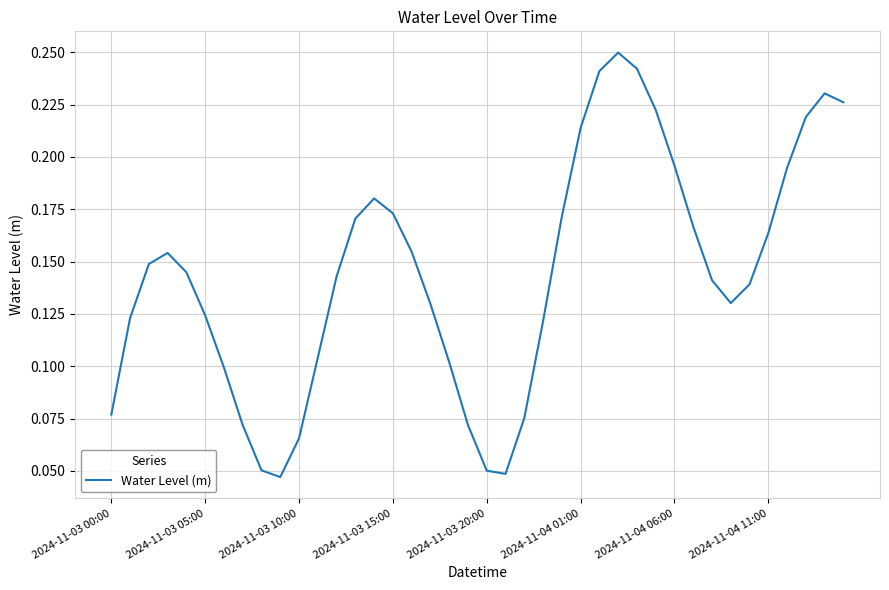

Is this an area chart (filled region under the line)?

No